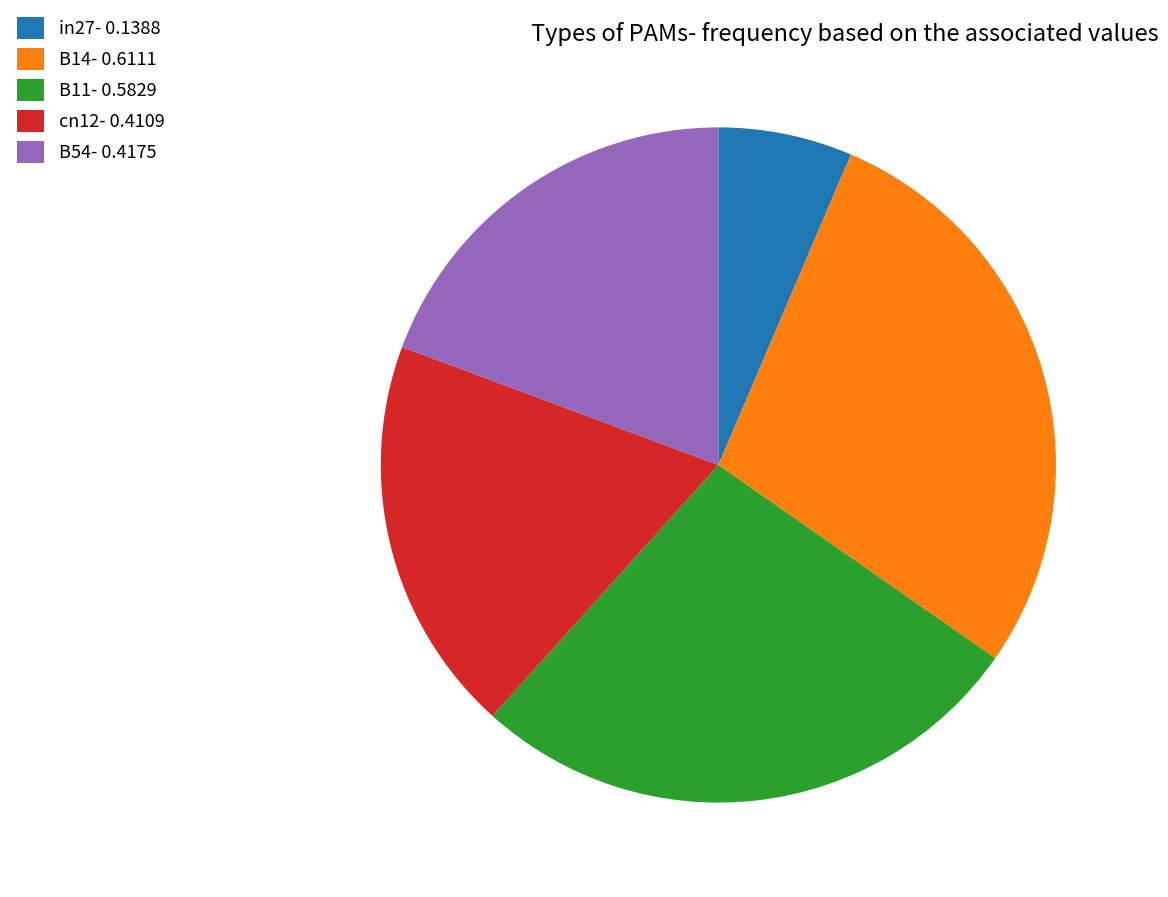

True or false: B54 accounts for 34% of the total.

False